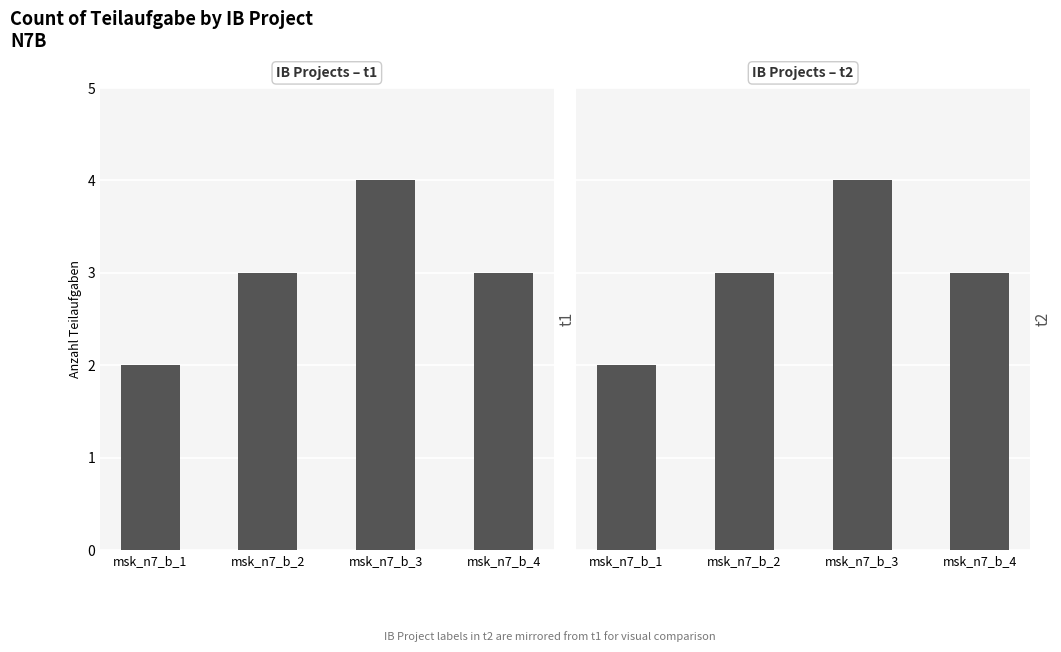

What is the value of the 1st bar from the left?

2